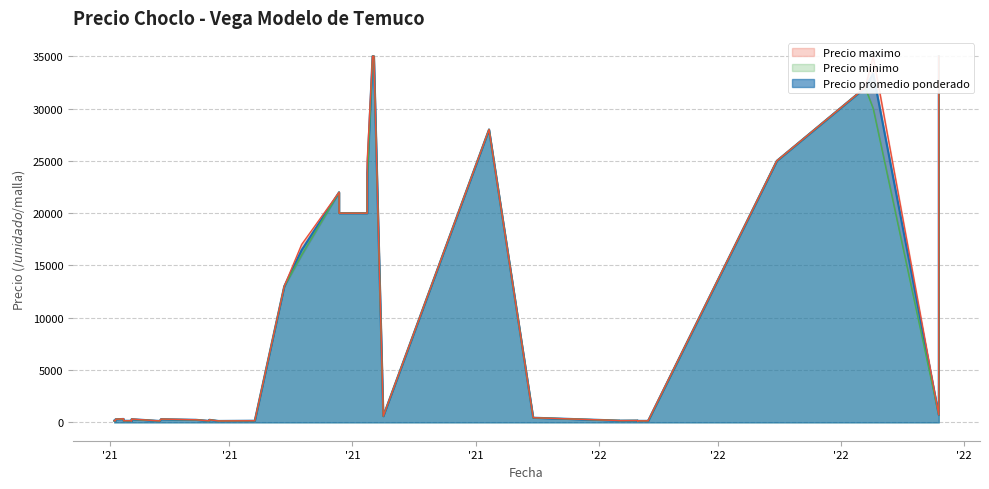

Which label corresponds to the smallest value in the chart?

2022-03-02